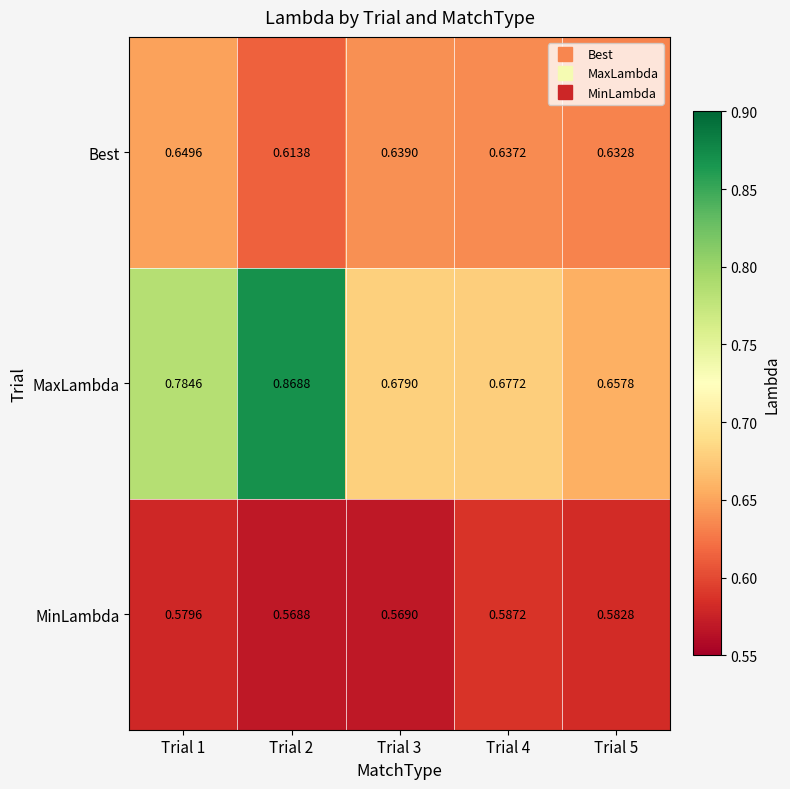

Which series has the largest total across all categories?

MaxLambda